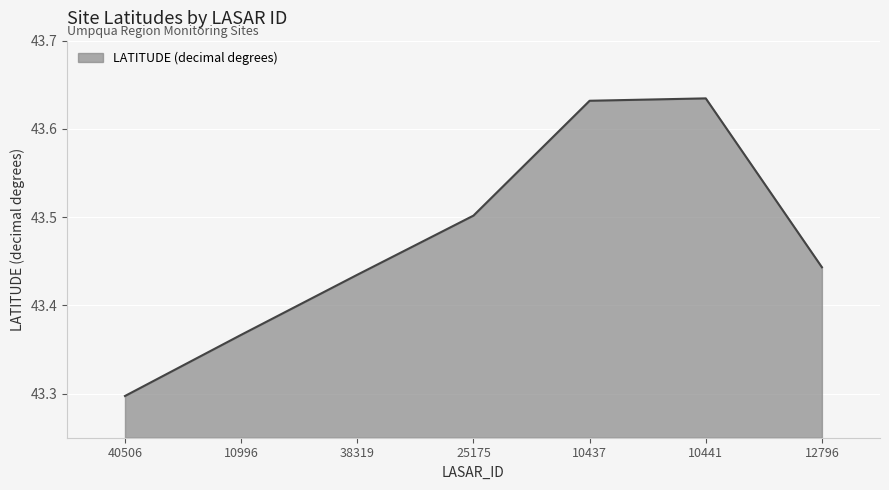

What position from the right is 25175?

4